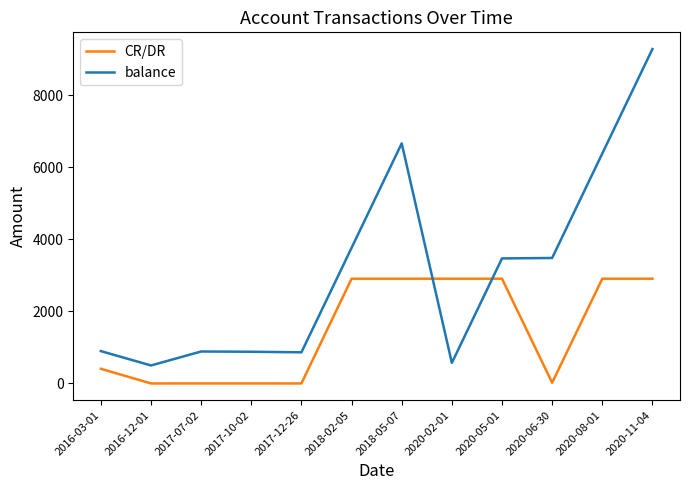

The value of balance at 2018-02-05 is 2342.1. True or false?

False